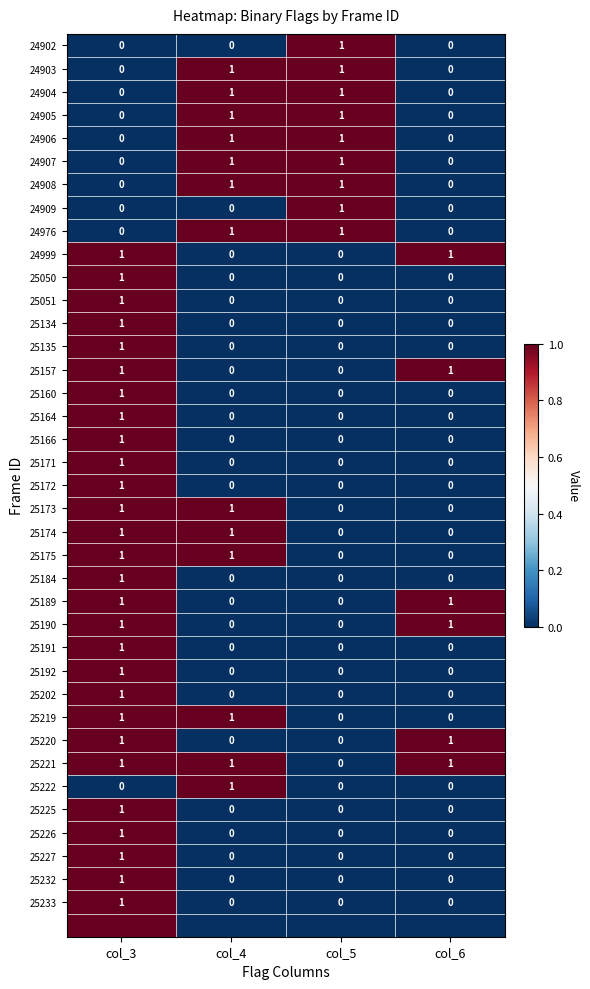

The 24903 series shows 0 at col_6. True or false?

True